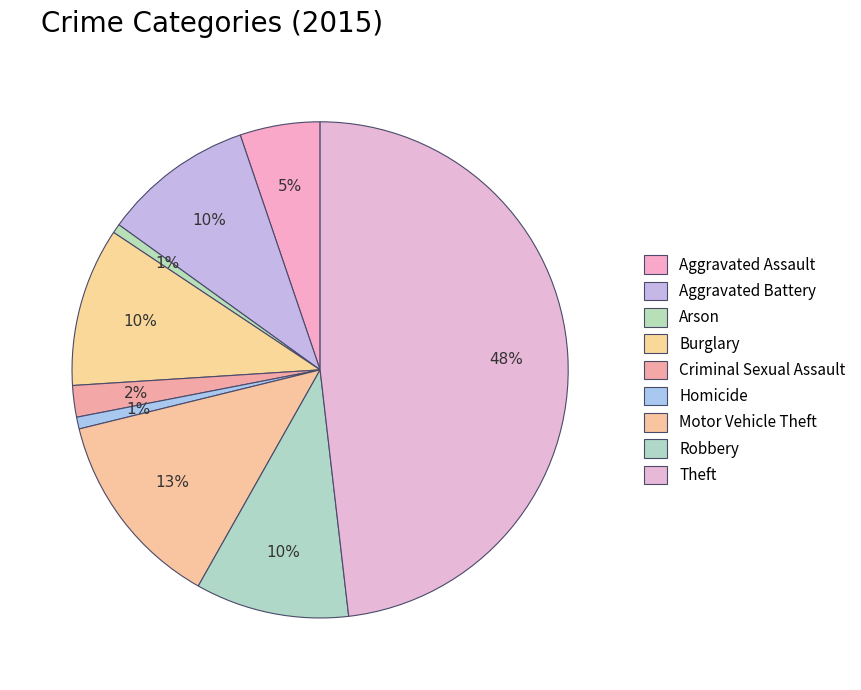

Does Robbery account for over 50% of the chart?

No